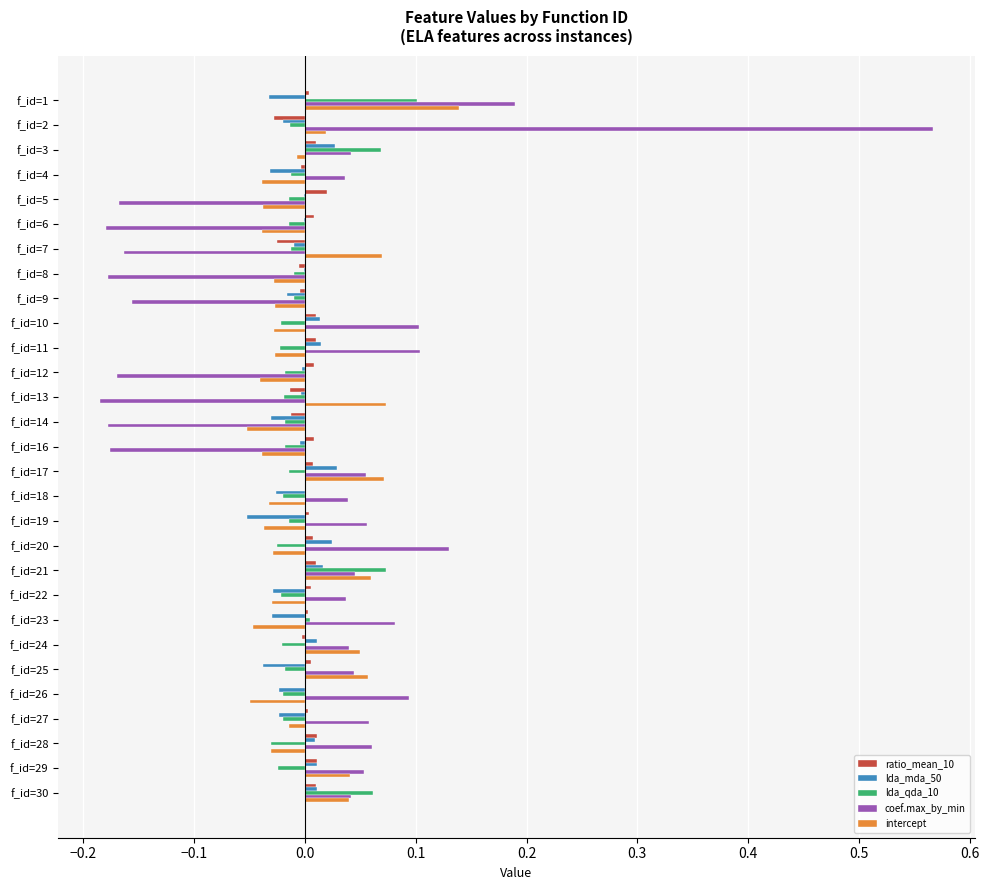

At which category is the sum across all series the highest?

f_id=2